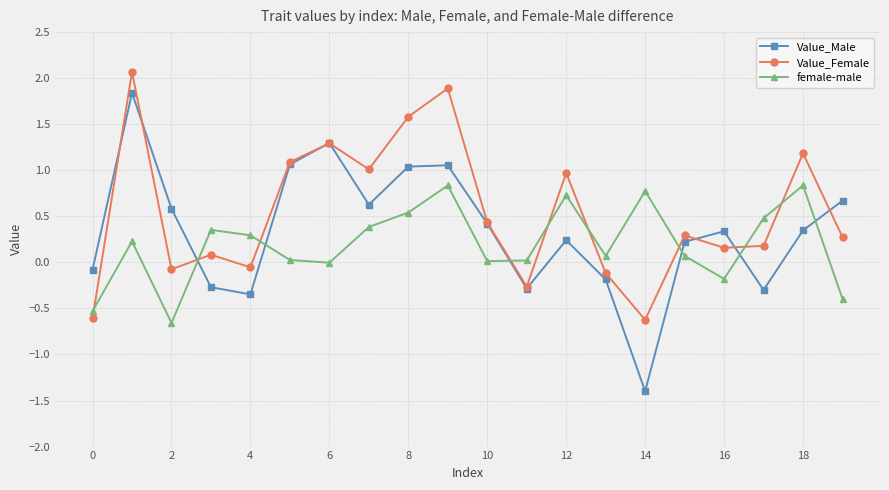

What is the value of the female-male point at the 2nd from the left?

0.2